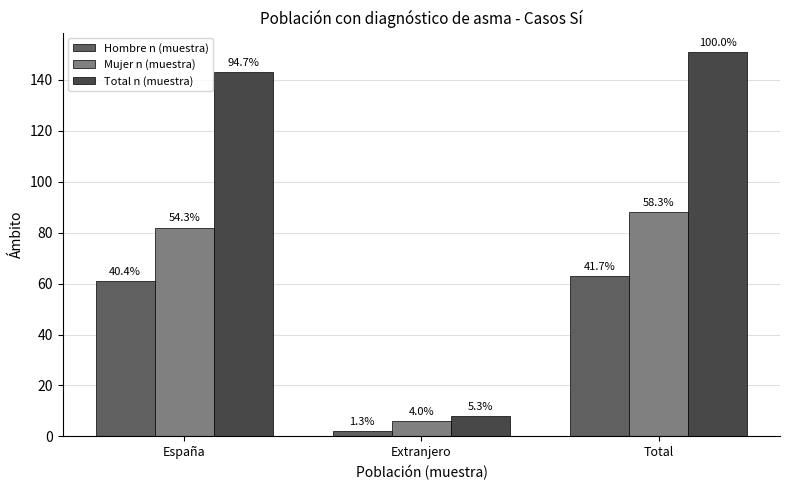

What are all the series names shown in the legend?

Hombre n (muestra), Mujer n (muestra), Total n (muestra)